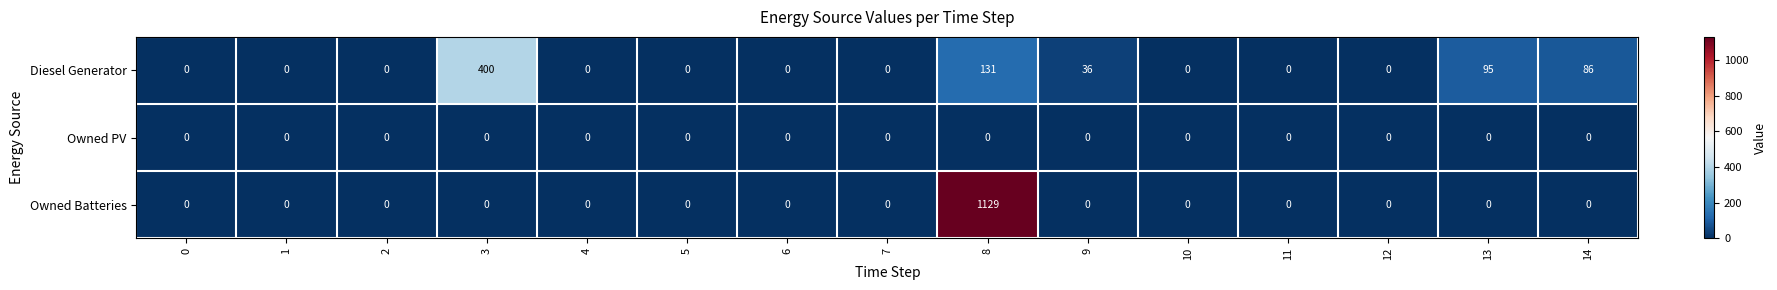

List the series in order of their overall mean, highest first.

Owned Batteries, Diesel Generator, Owned PV